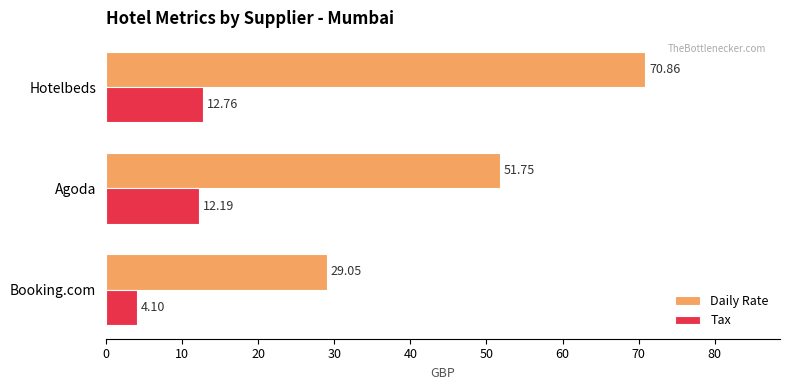

Rank the categories by Daily Rate value from lowest to highest.

Booking.com, Agoda, Hotelbeds